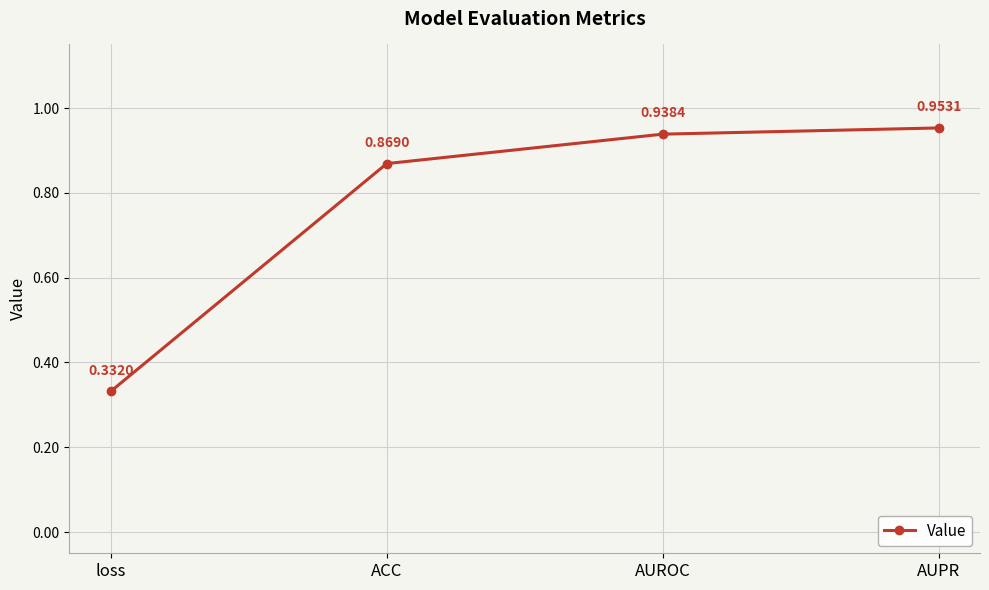

List the labels in order of value, largest first.

AUPR, AUROC, ACC, loss